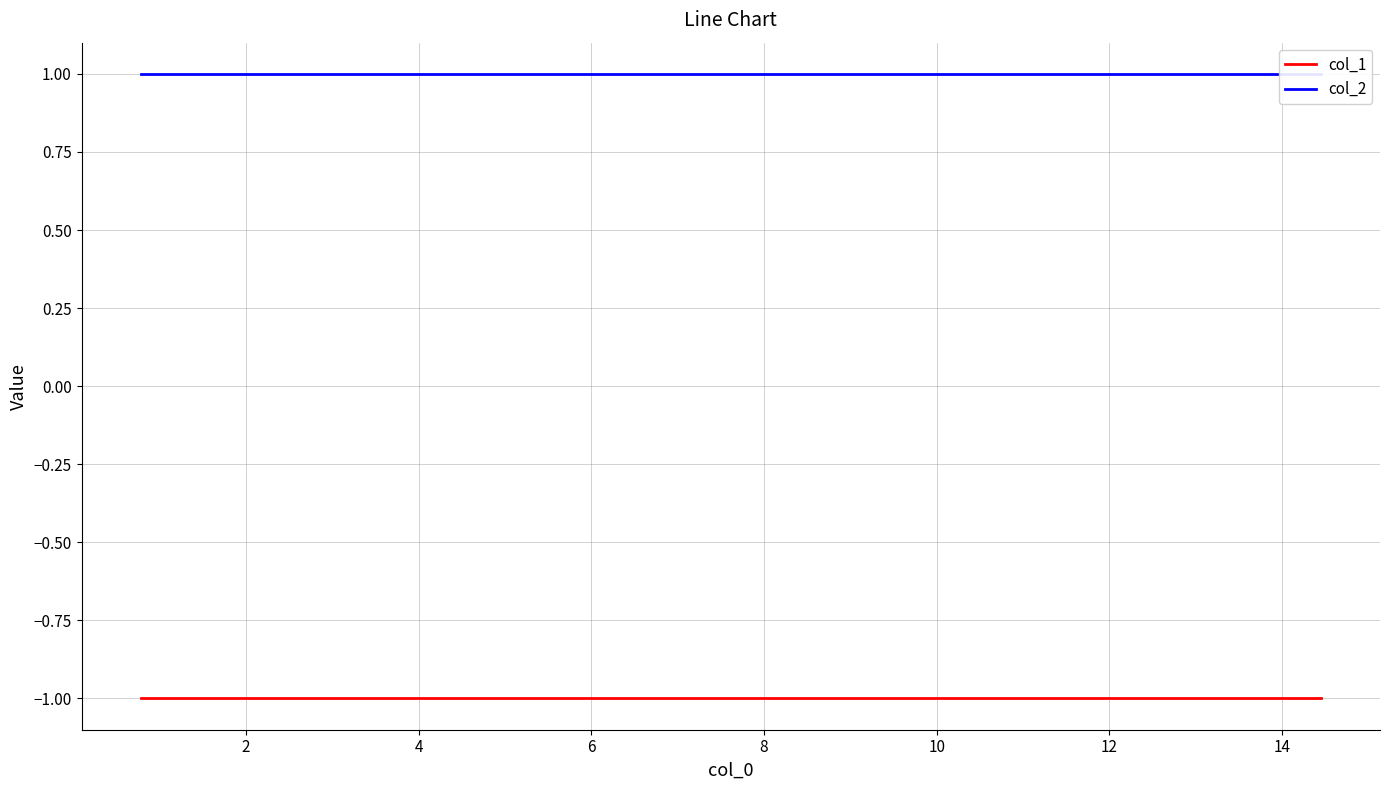

Rank the categories by col_2 value from highest to lowest.

0, 2, 4, 6, 8, 10, 12, 14, 16, 9